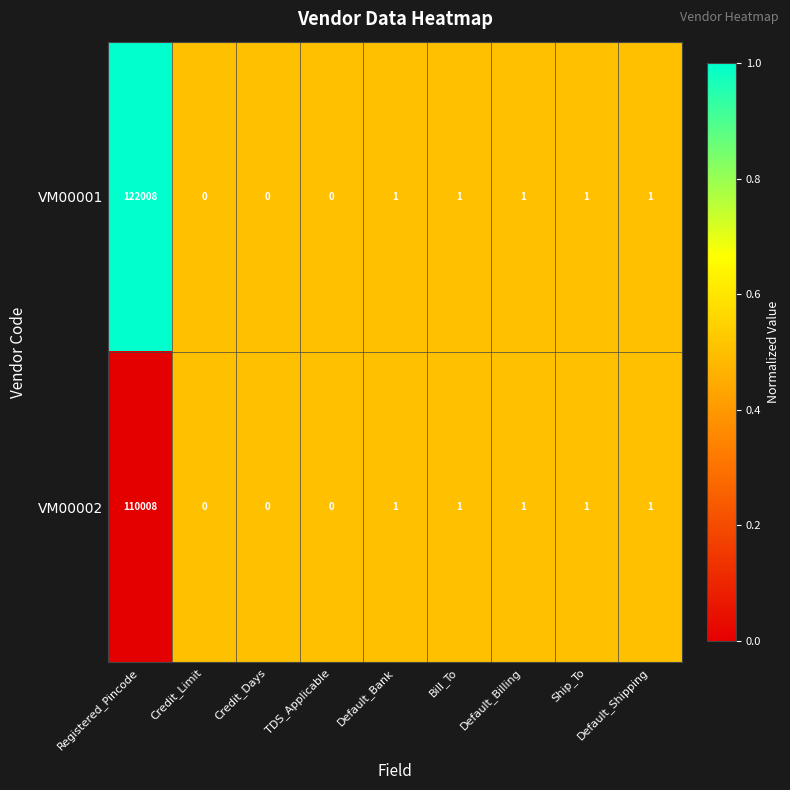

What is the maximum value shown in the chart?

122008